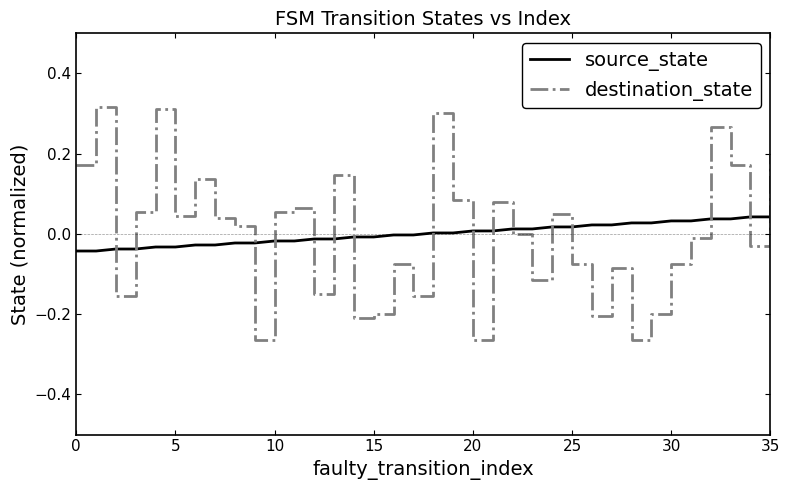

Rank the series by their maximum value, from highest to lowest.

destination_state, source_state